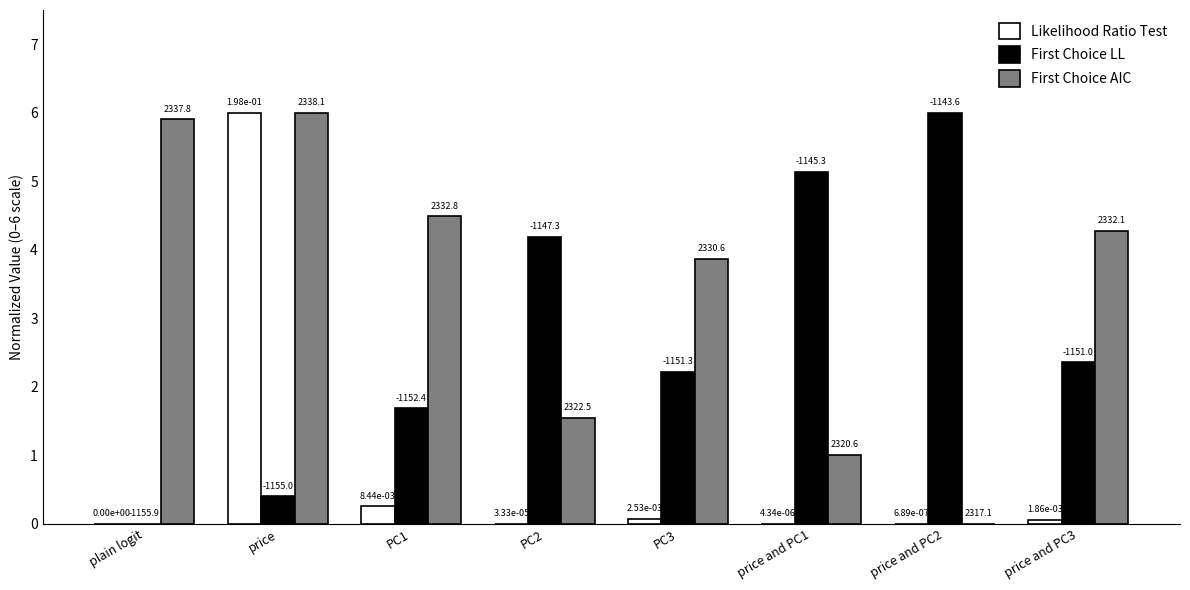

Is the value of Likelihood Ratio Test at PC1 greater than the value of First Choice AIC at PC2?

No